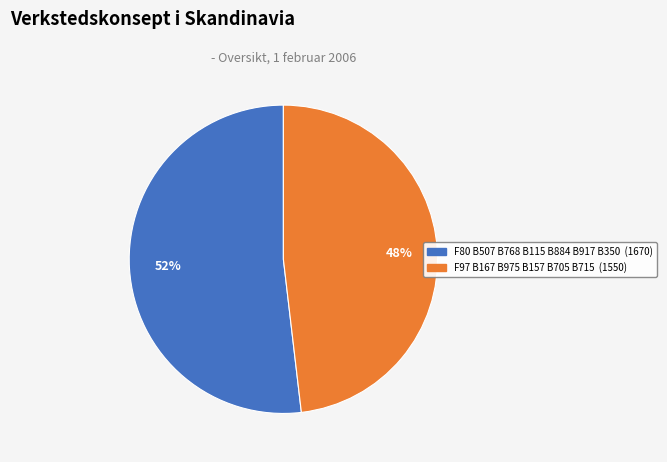

Is there any slice that represents more than half of the pie?

Yes